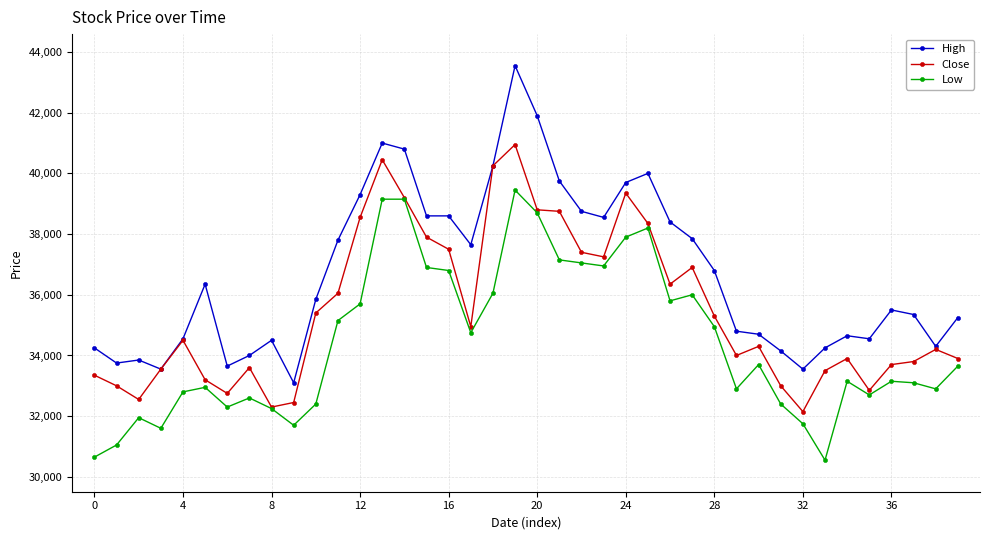

How many data points in High are less than 35850?

20